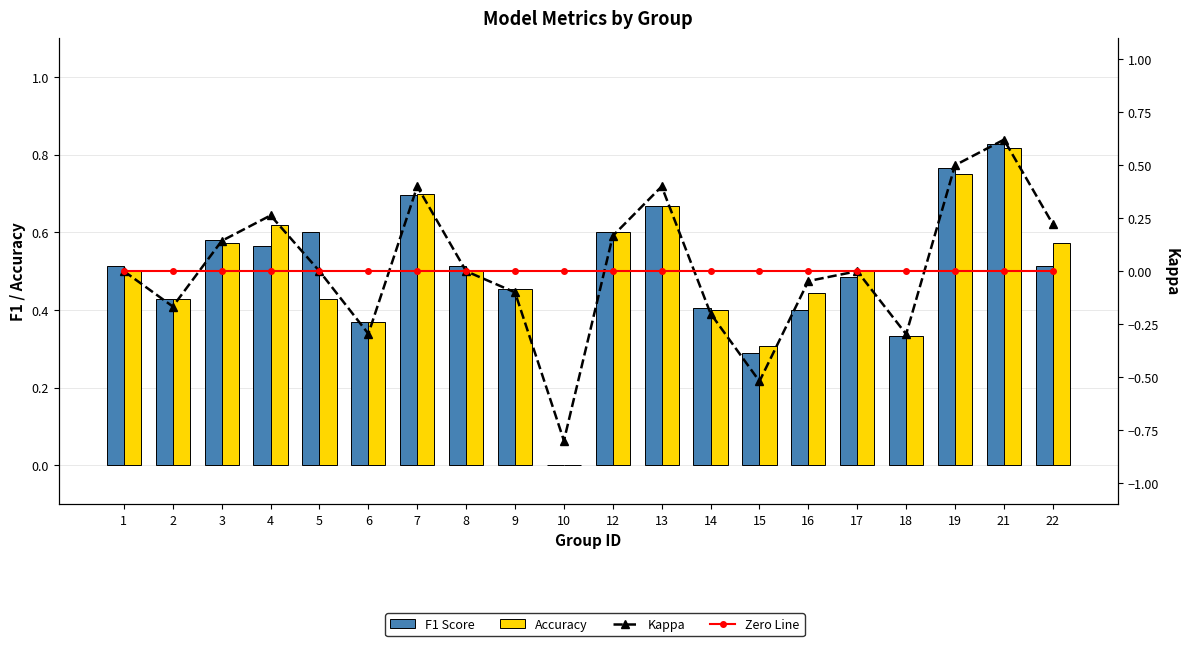

The value of F1 Score at 5 is 1.0. True or false?

False